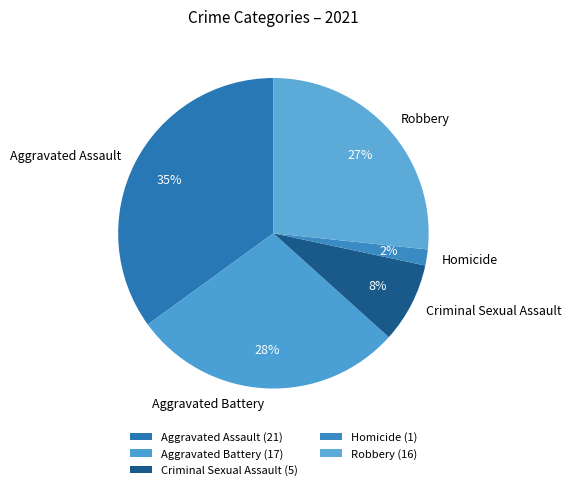

What percentage is the Criminal Sexual Assault slice, to the nearest percent?

8%